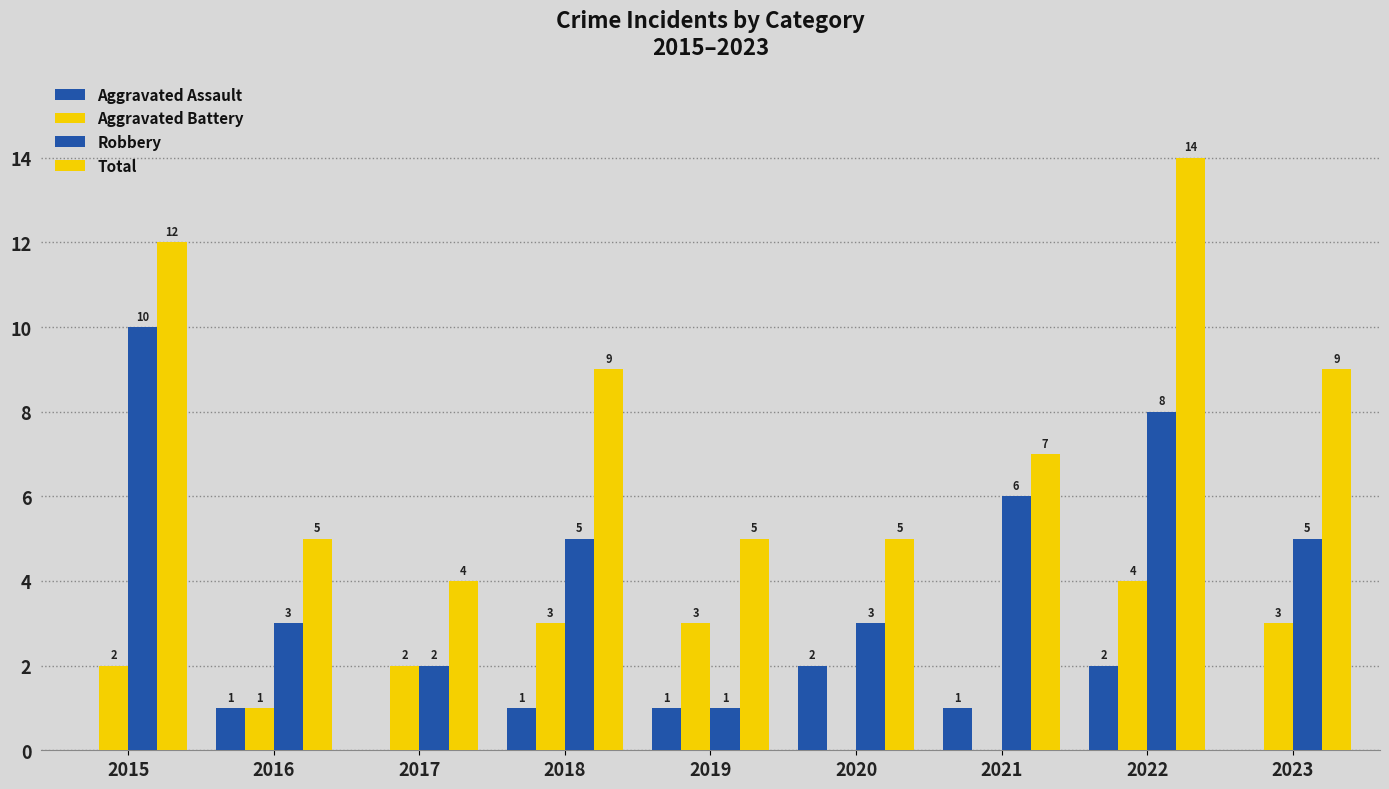

How many groups of bars are there?

9